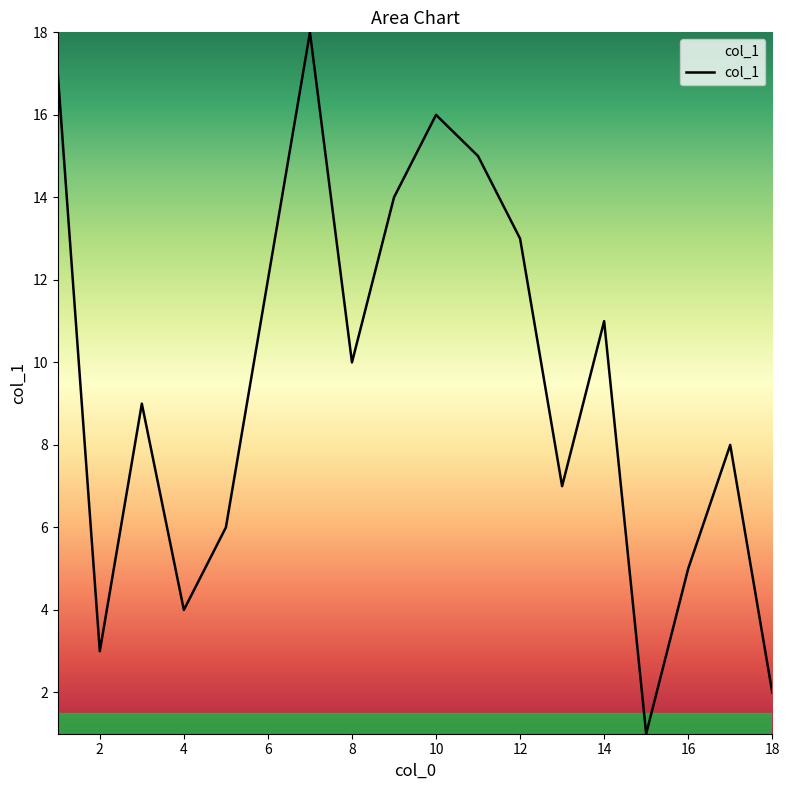

Count the number of data series in this chart.

1